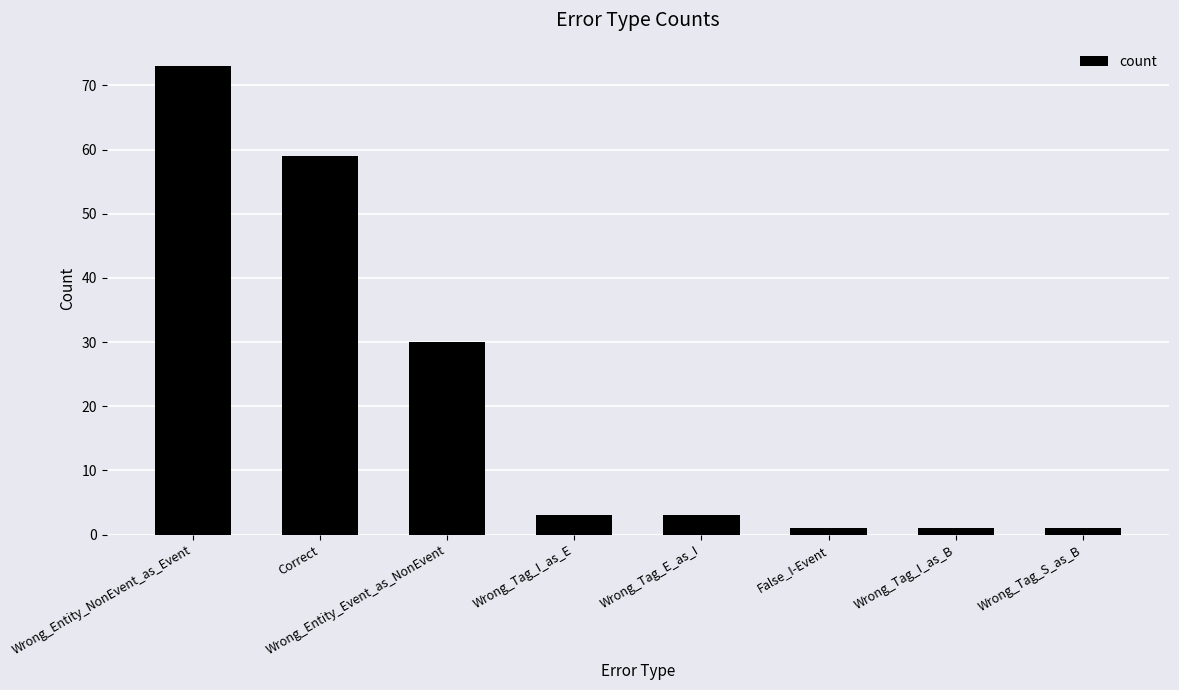

Reading left to right, list all the values displayed in this chart.

Wrong_Entity_NonEvent_as_Event=73	Correct=59	Wrong_Entity_Event_as_NonEvent=30	Wrong_Tag_I_as_E=3	Wrong_Tag_E_as_I=3	False_I-Event=1	Wrong_Tag_I_as_B=1	Wrong_Tag_S_as_B=1